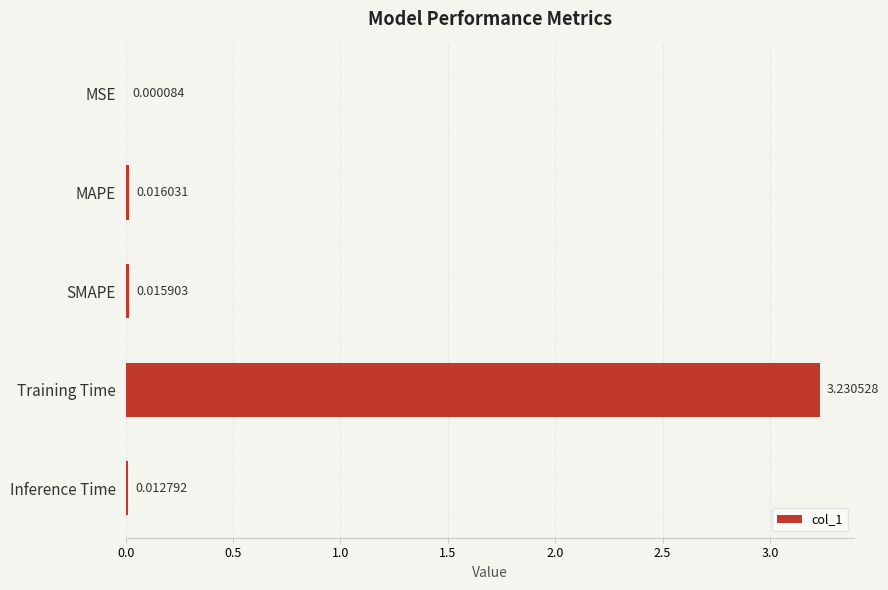

Which has a higher value, MAPE or Training Time?

Training Time